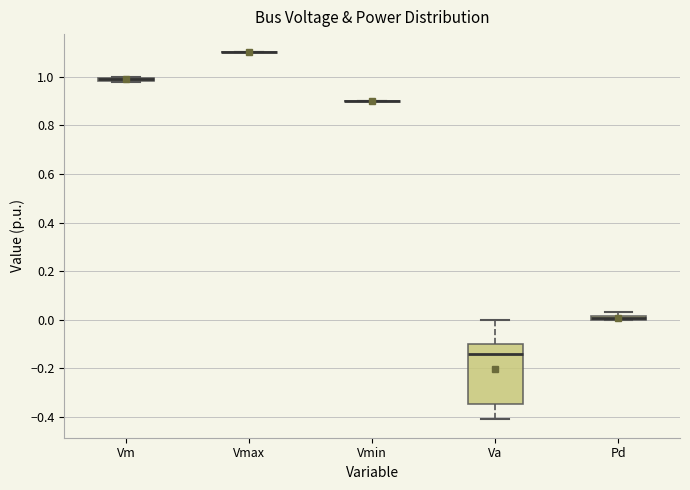

Which box is the tallest, from its lower edge to its upper edge?

Va